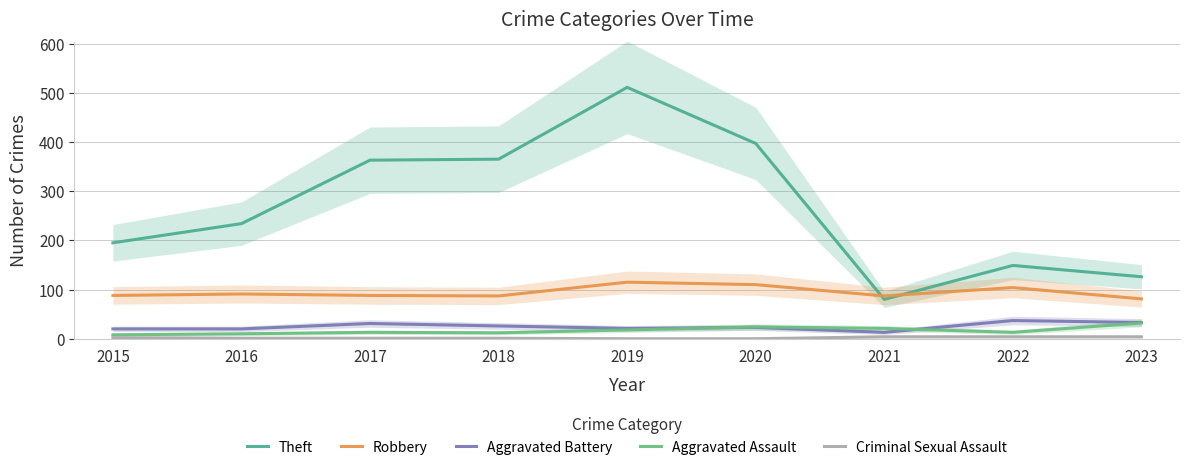

True or false: Theft has a value of 80 at 2021.

True